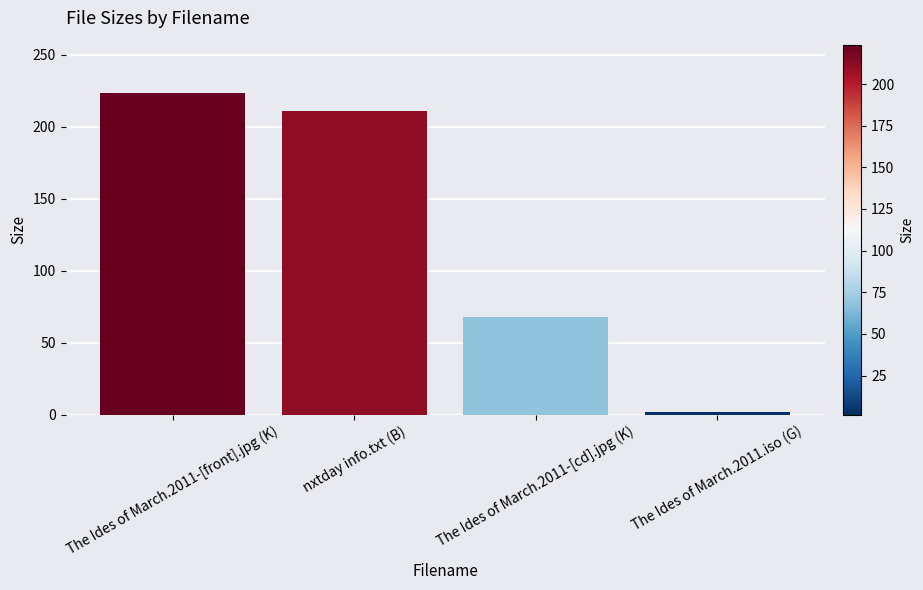

What is the smallest value displayed?

1.6